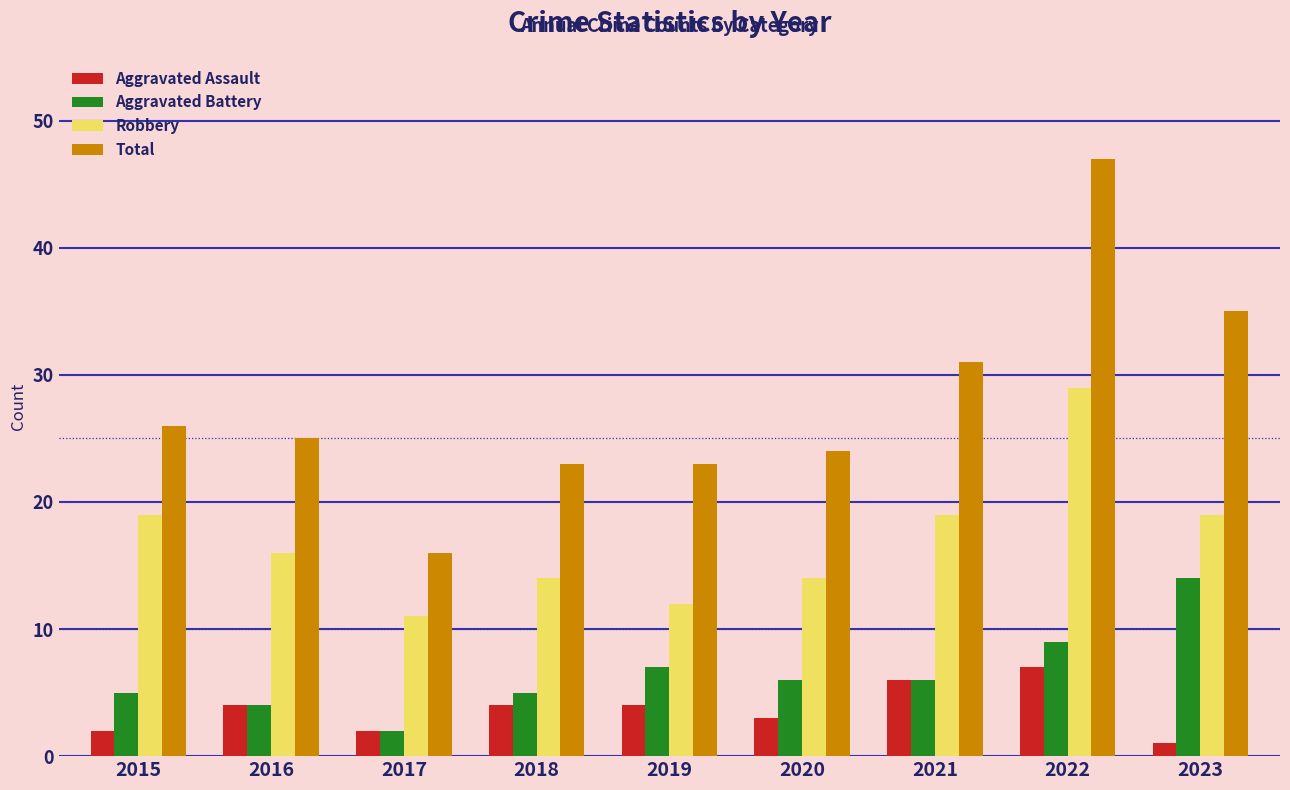

The Aggravated Battery series shows 4 at 2019. True or false?

False